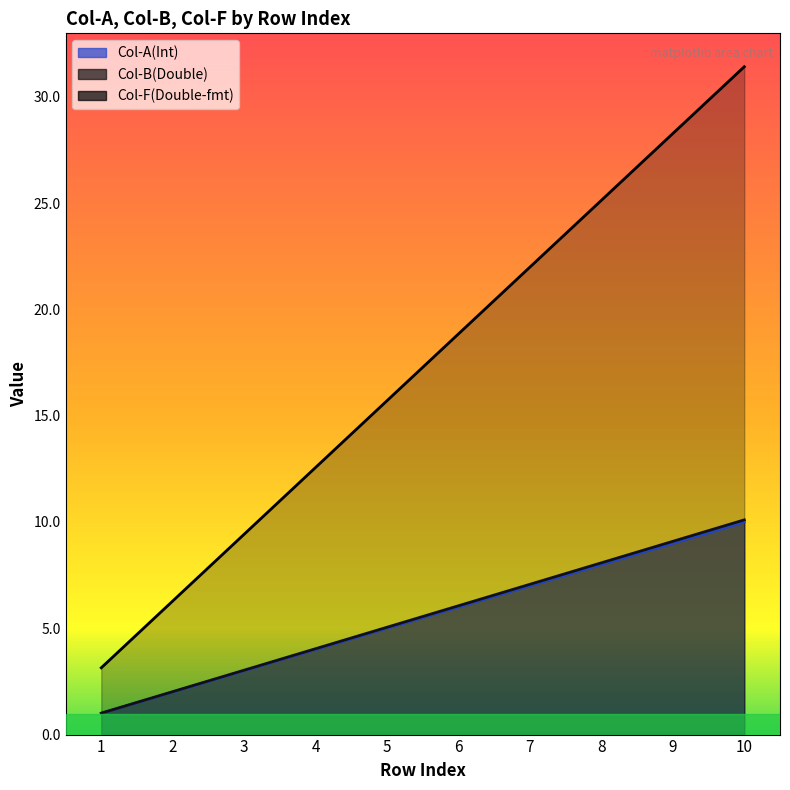

At which label does Col-A(Int) reach its minimum?

1